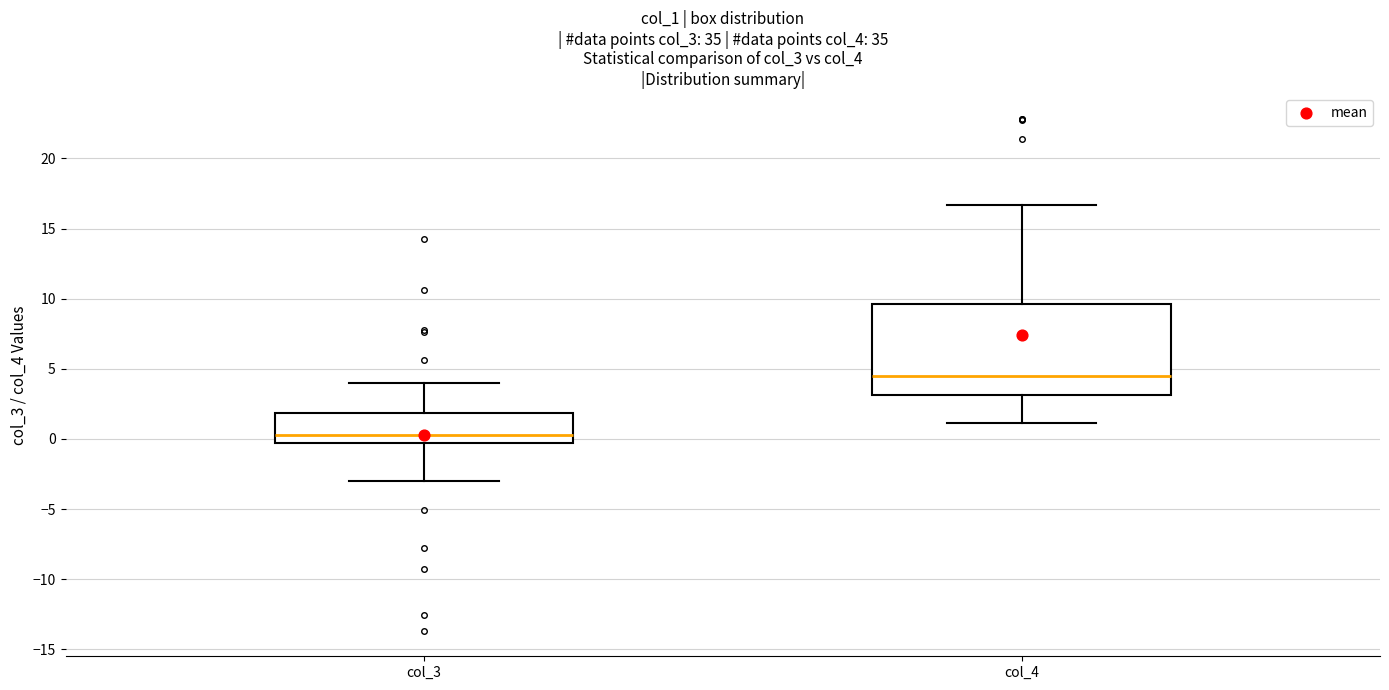

Reading left to right, read every box against the y-axis: the position of its median line, the range the box covers, and the ends of its whiskers. The values are not printed on the chart, so give them approximately, as read against the axis.

col_3: median 0.5, box -0.5 to 2.0, whiskers -3.0 to 4.0
col_4: median 4.5, box 3.0 to 9.5, whiskers 1.0 to 16.5